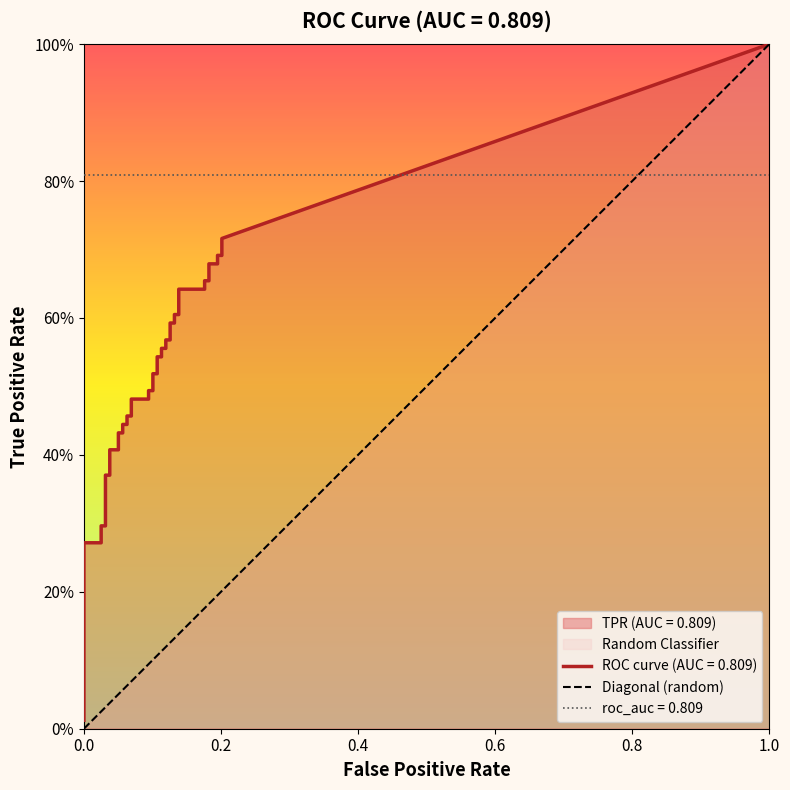

What is the sum of the values at 0.0 and 1.0?

1